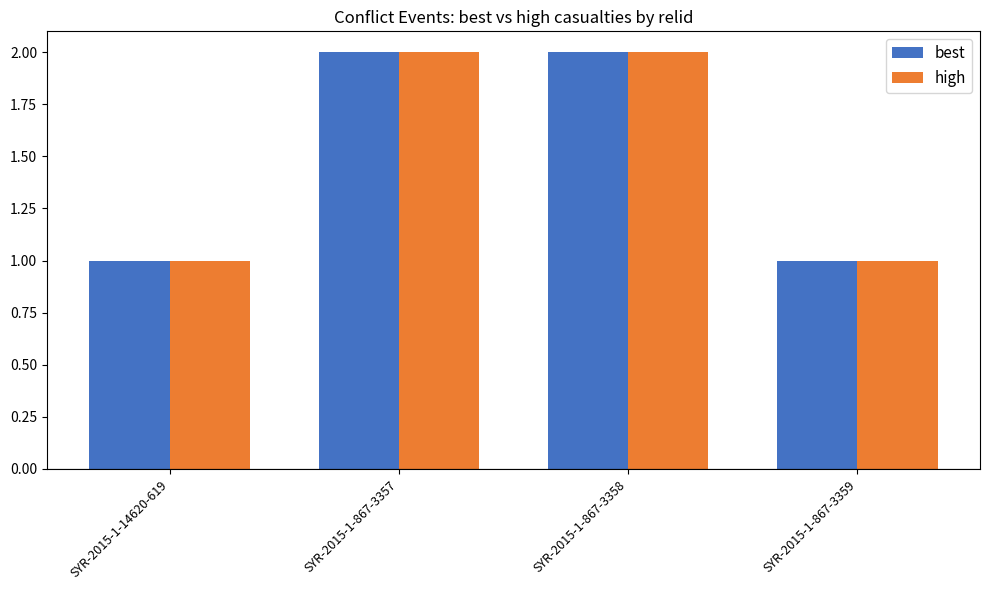

How many values in the high series are below 2?

2